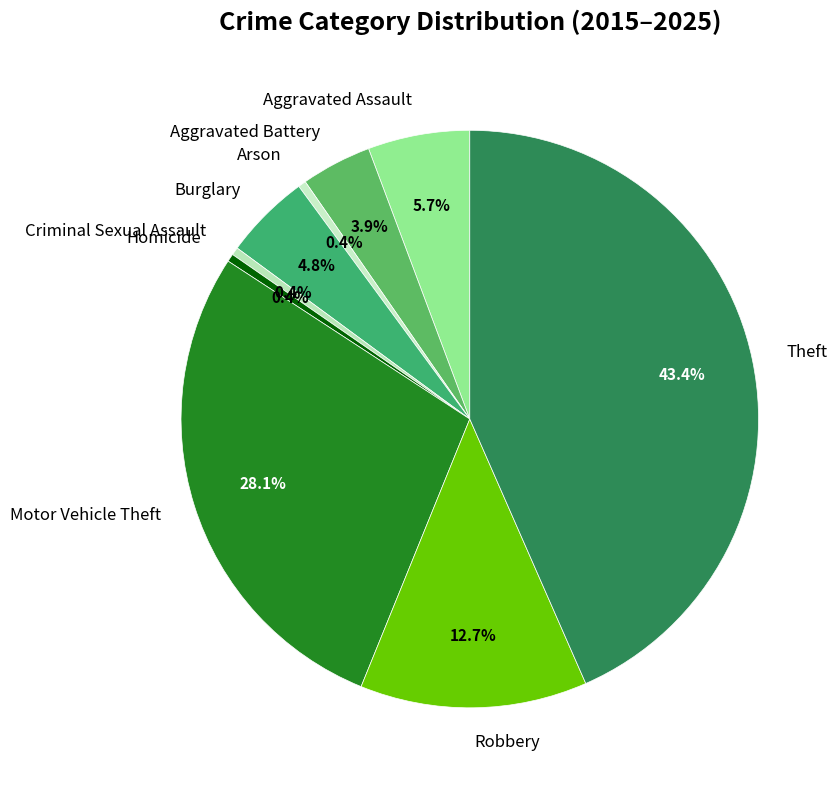

Is there any slice that represents more than half of the pie?

No